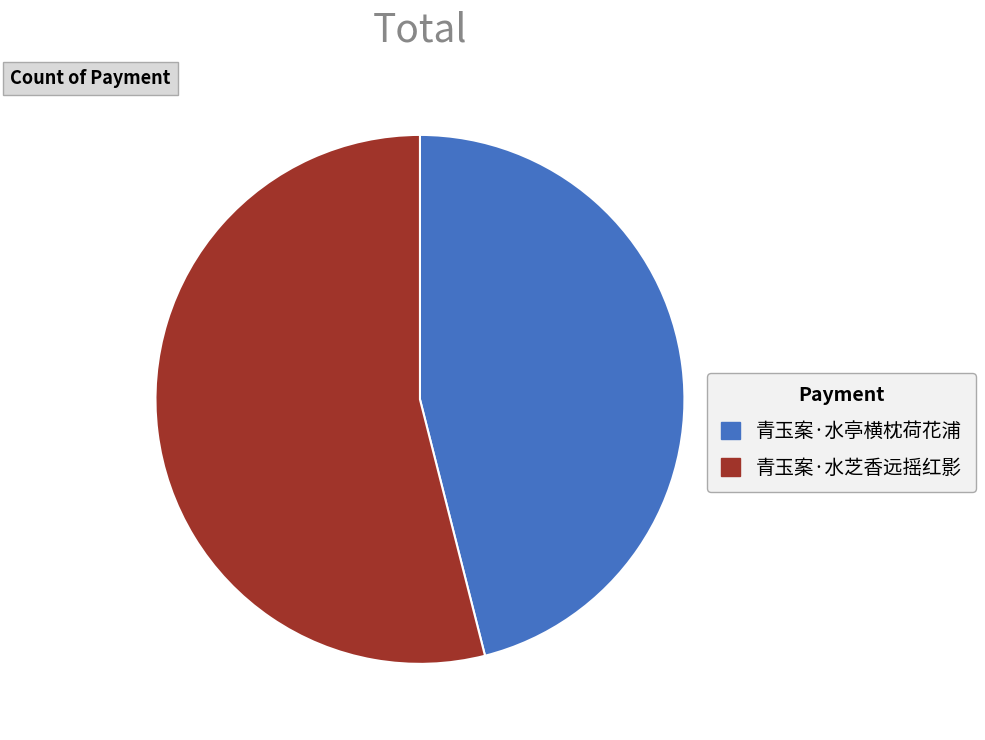

How many segments does this pie chart have?

2